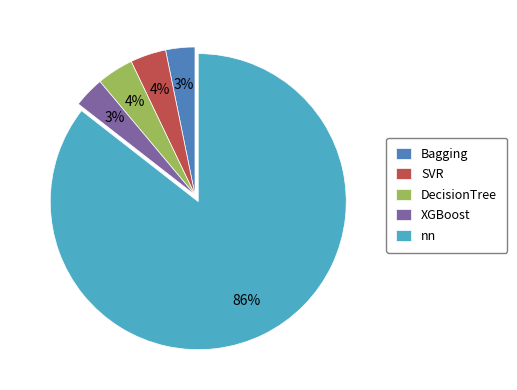

How many slices are in this pie chart?

5